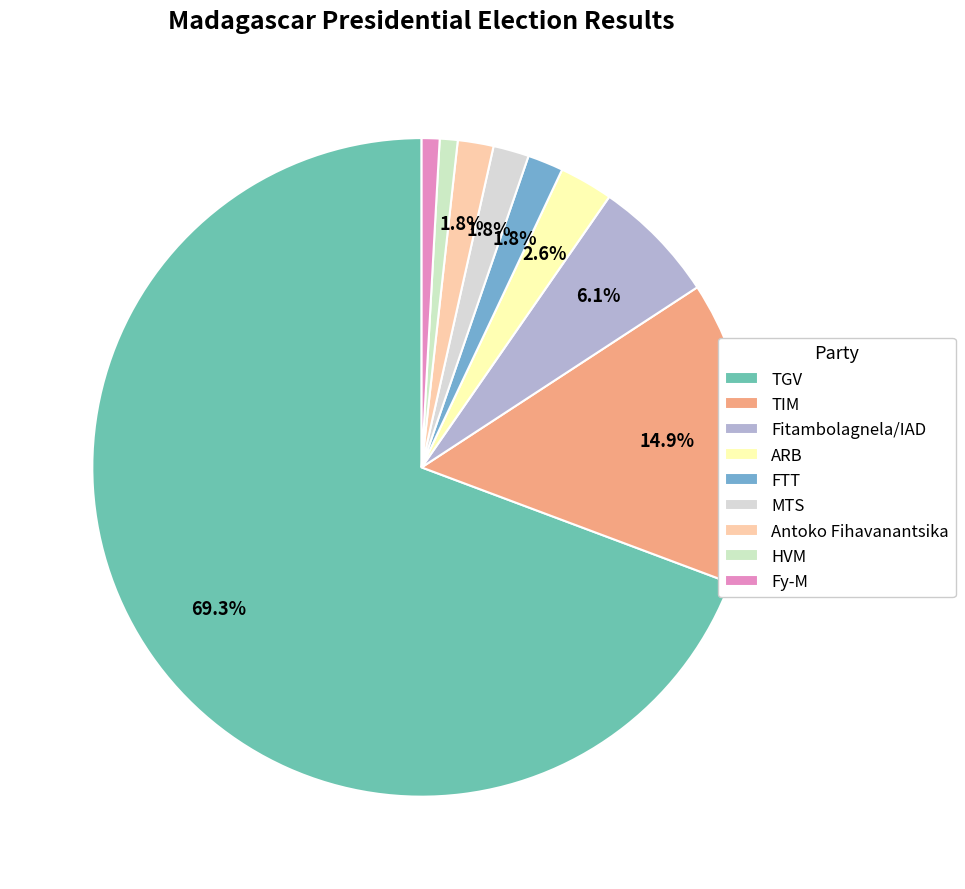

How many segments does this pie chart have?

9